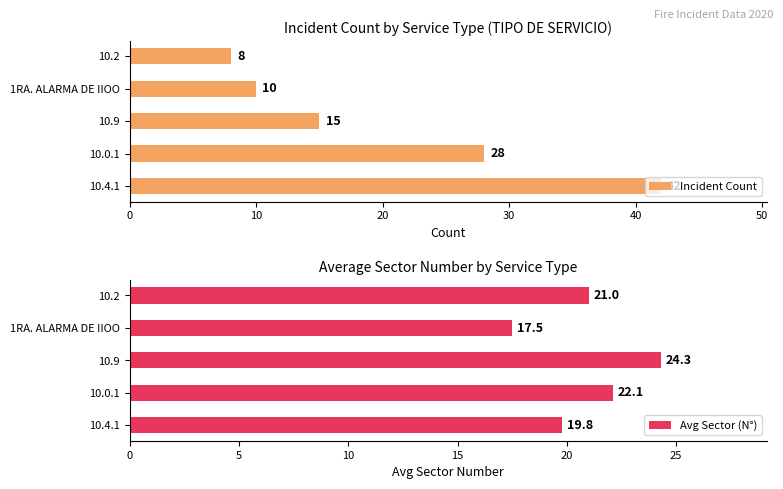

How many values in the Avg Sector (N°) series exceed 21?

2